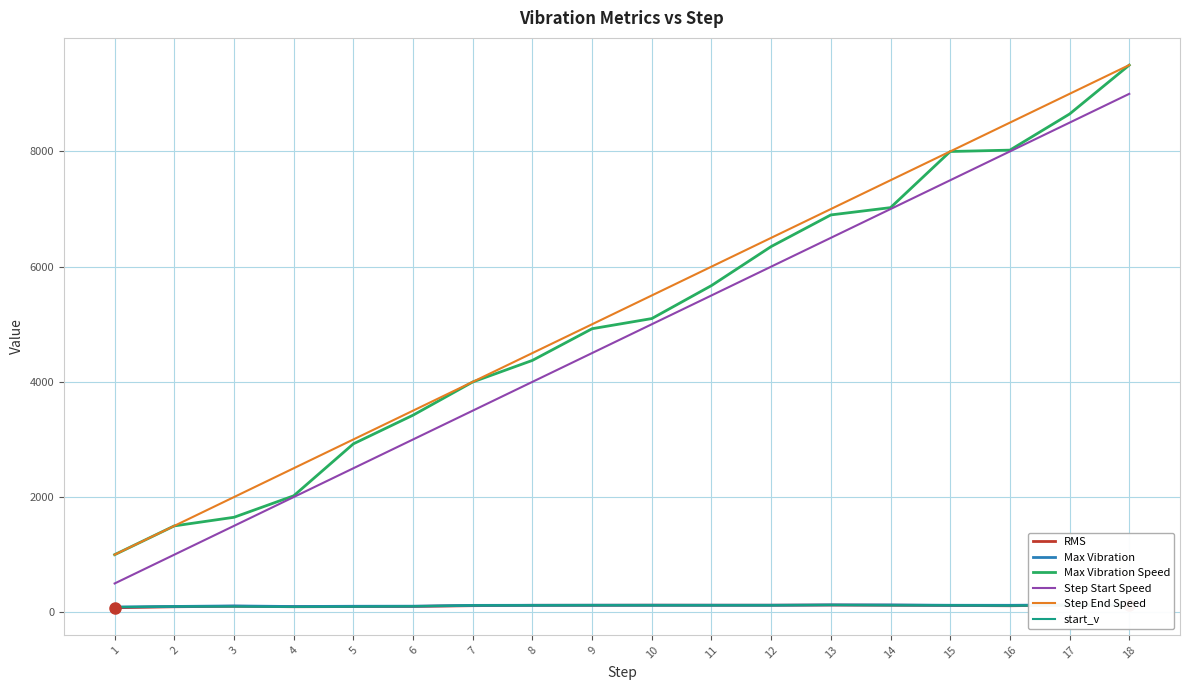

Which series has the largest total across all categories?

Step End Speed